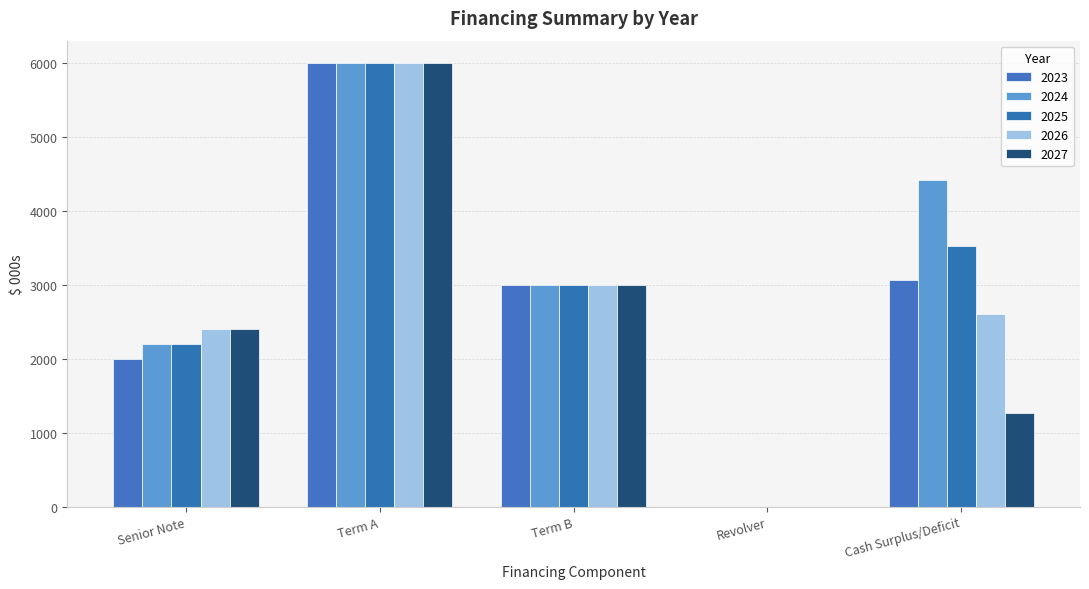

What is the label of the 3rd bar from the left?

Term B